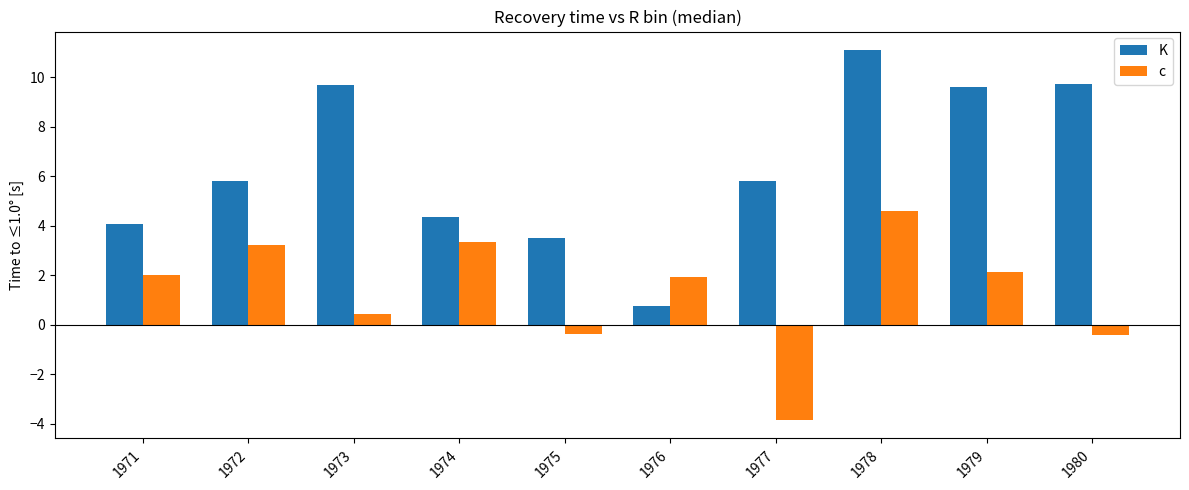

Which series has the largest total across all categories?

K